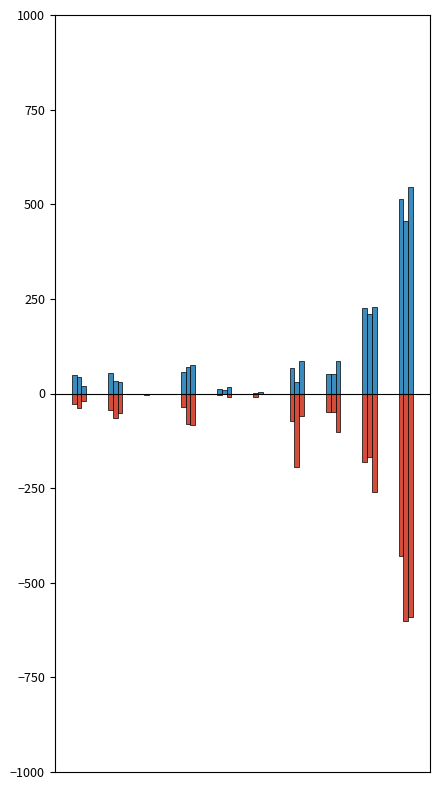

How many distinct data groups are displayed?

6